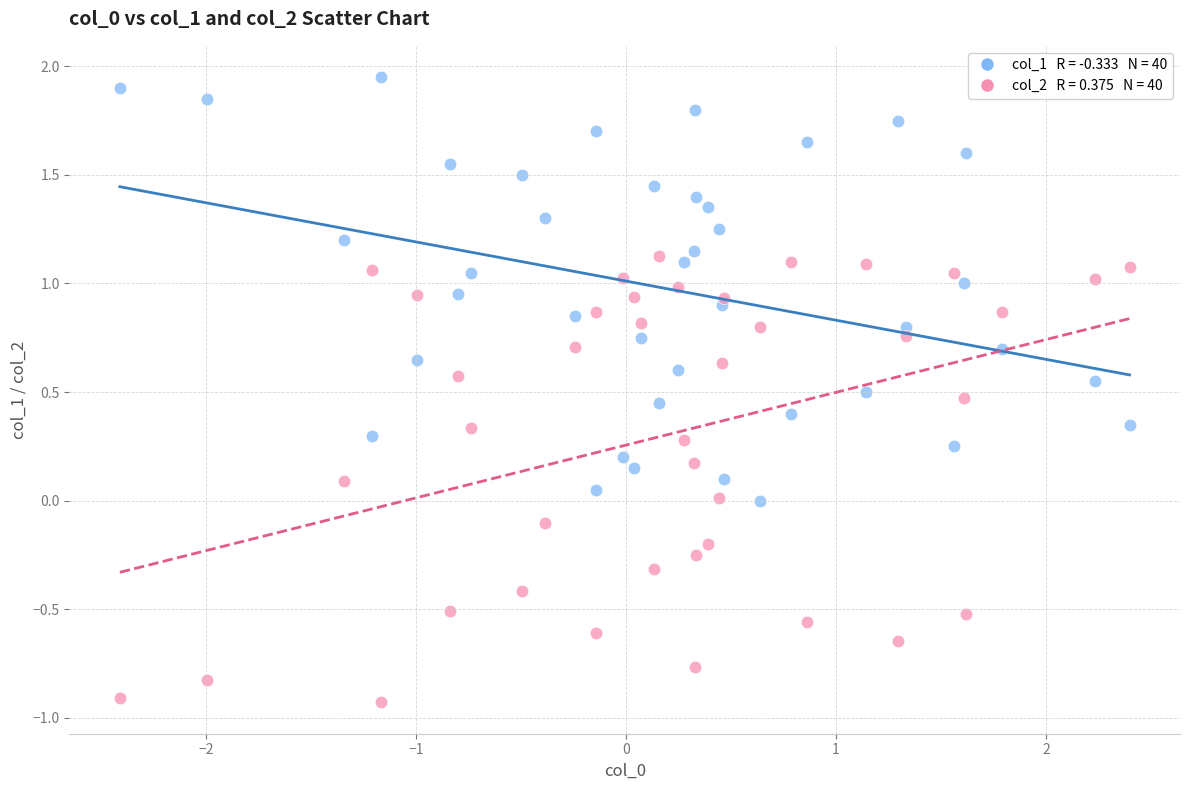

Across all data points, what is the range of Y values (max minus min)?

2.9